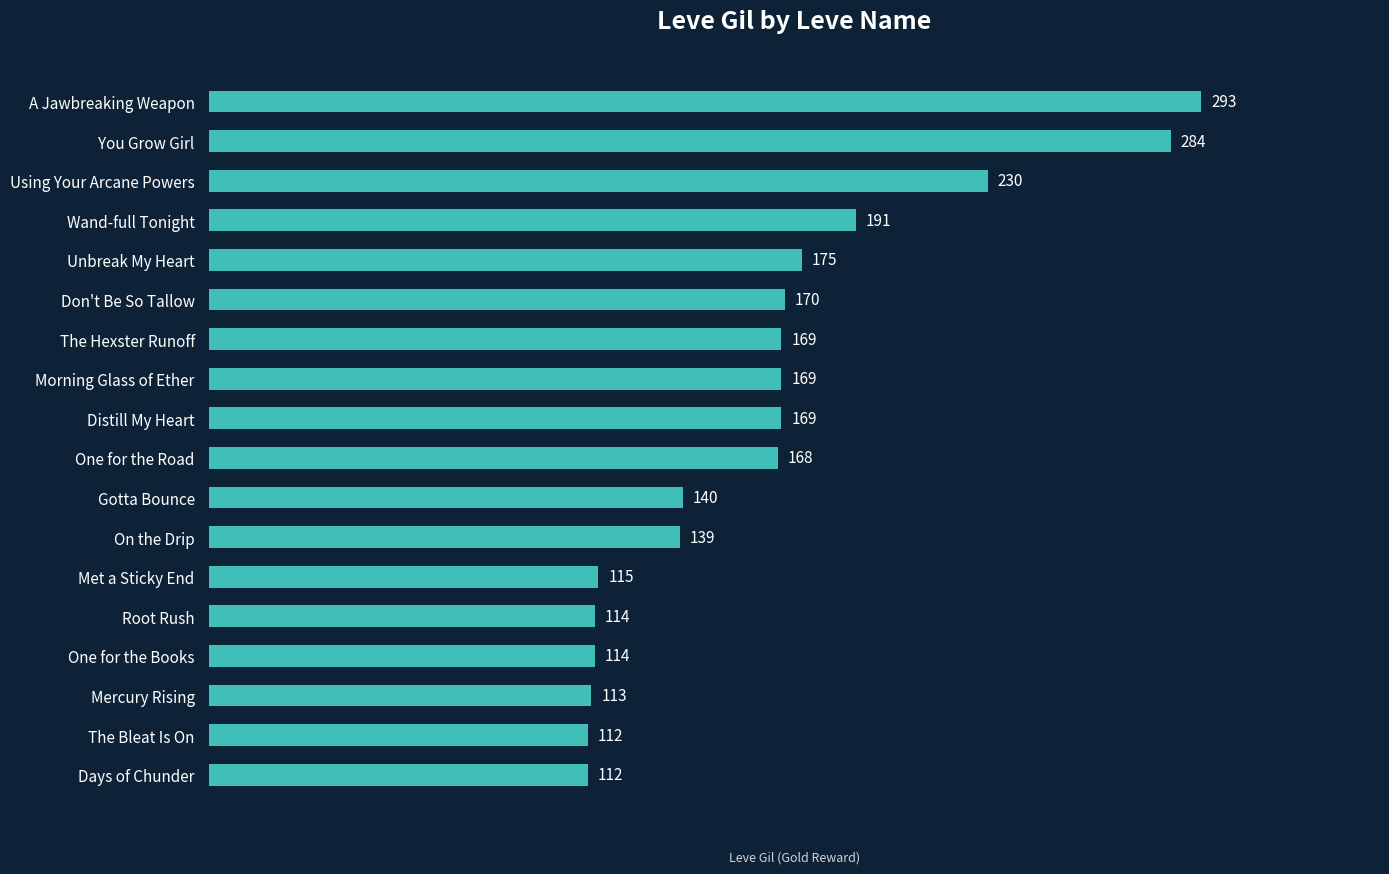

What is the label of the 18th bar from the bottom?

A Jawbreaking Weapon